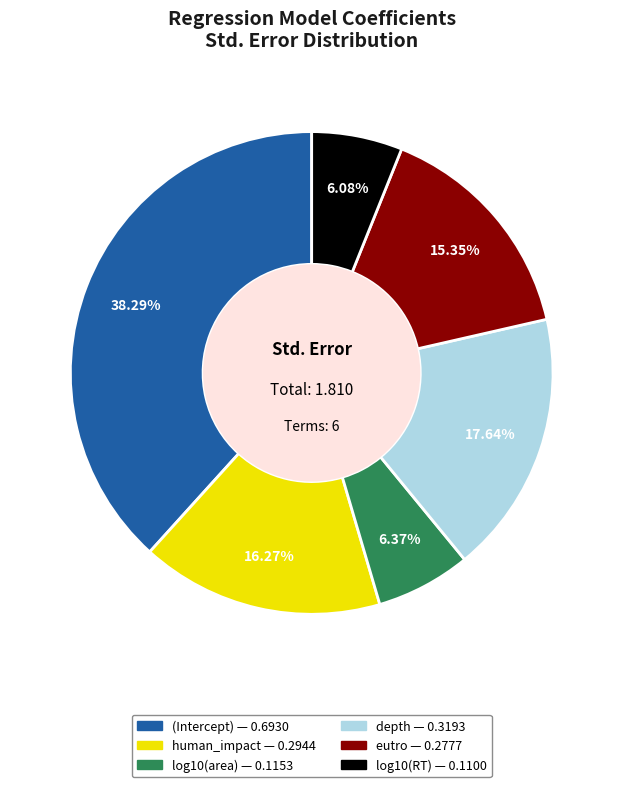

To the nearest percent, what portion does depth represent?

18%